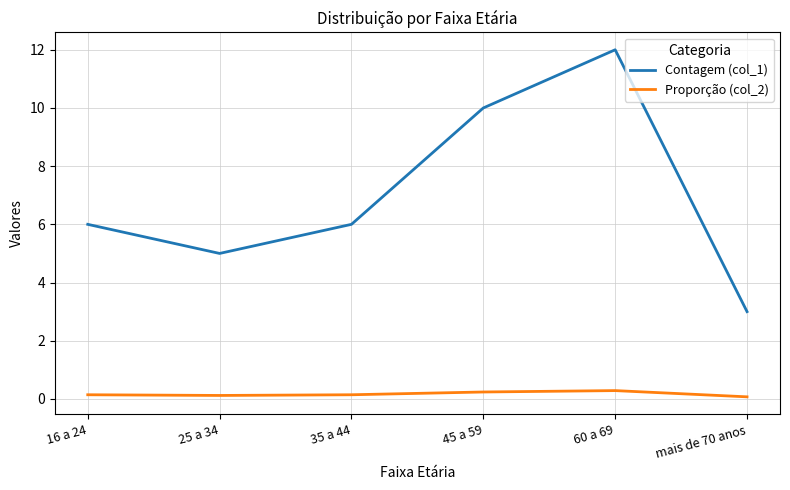

Which category has the highest value in the Contagem (col_1) series?

60 a 69